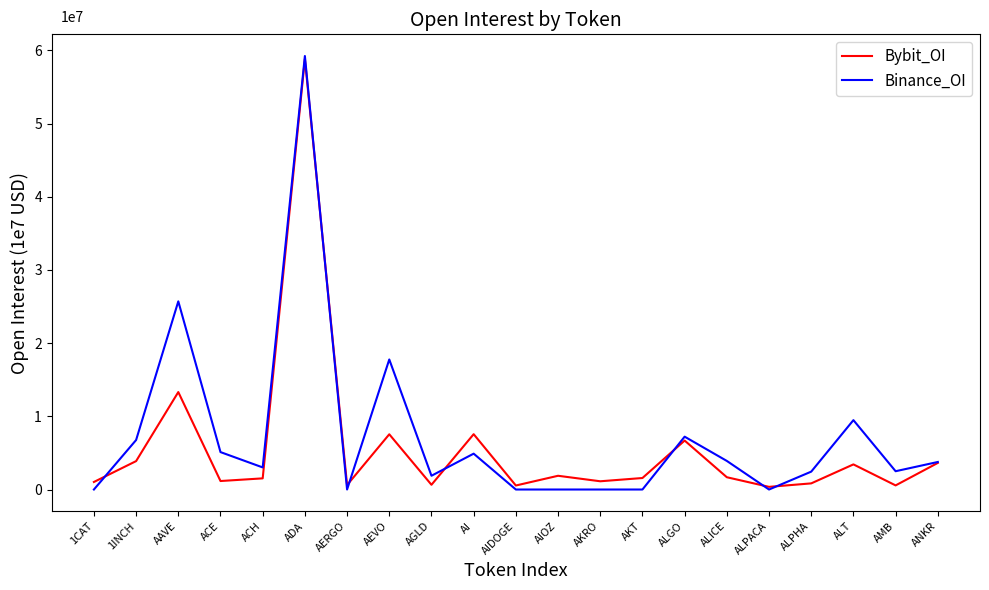

What is the maximum value shown in the chart?

5.9